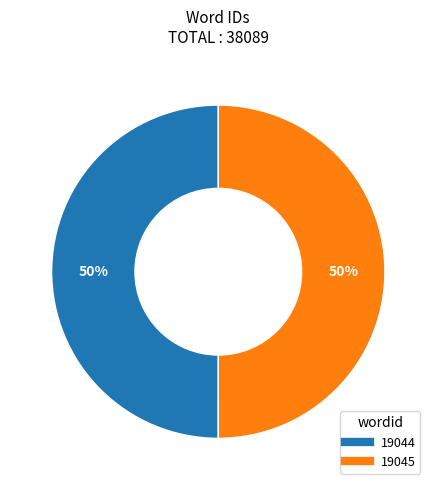

Is the sum of 19045 and 19044 greater than half?

Yes